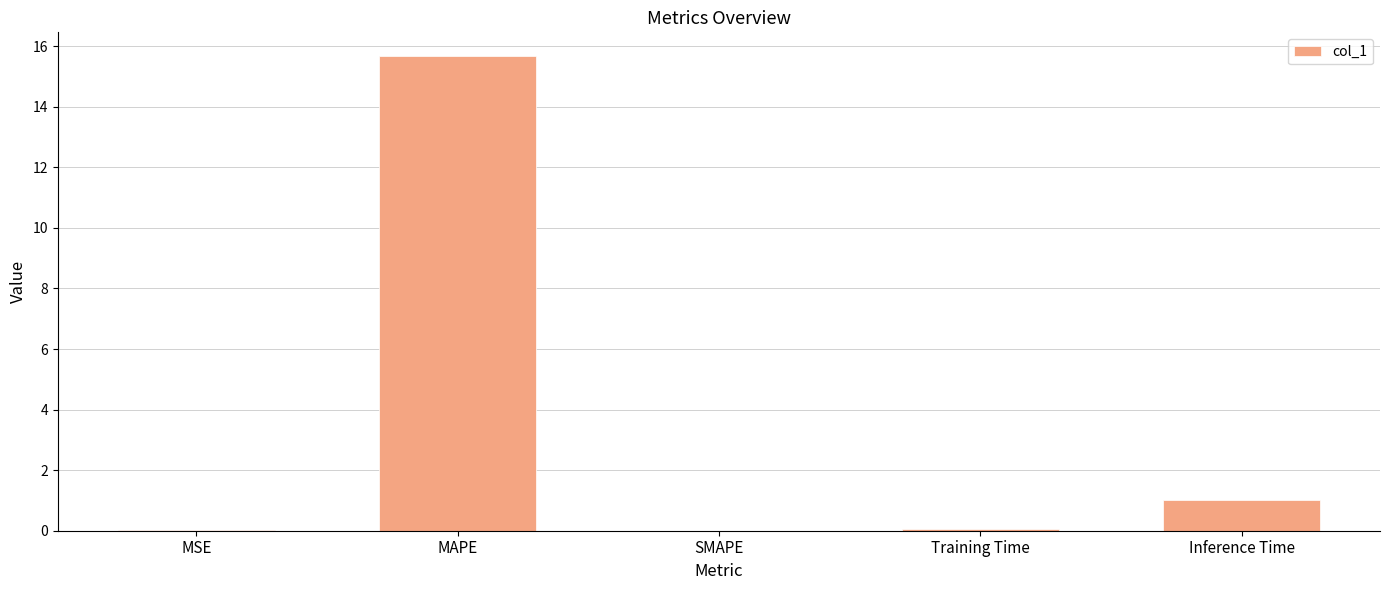

Read the value at Inference Time.

1.0